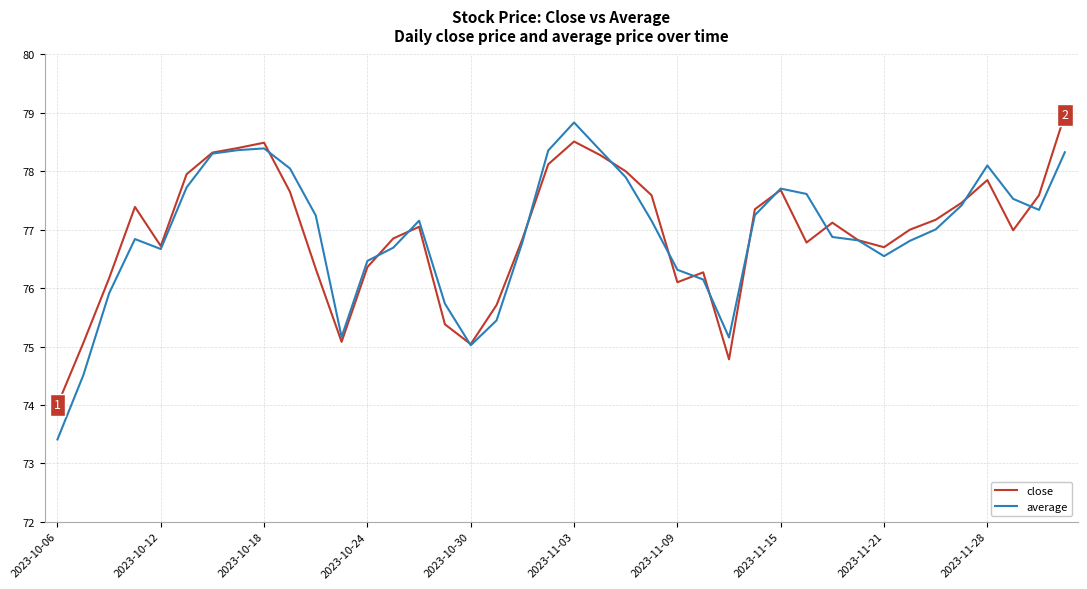

What is the greatest value displayed?

79.0